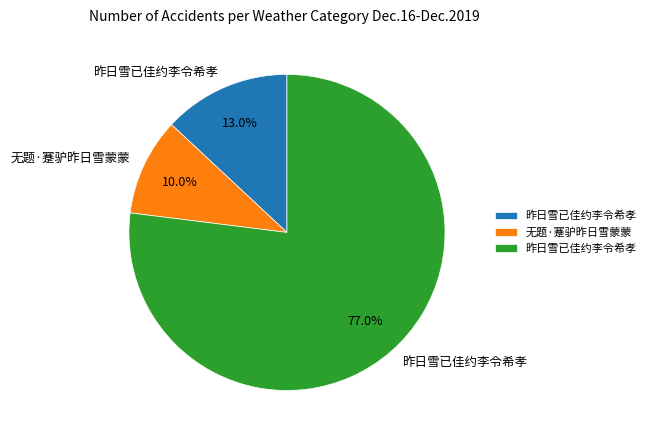

Is there a majority slice in this chart?

Yes